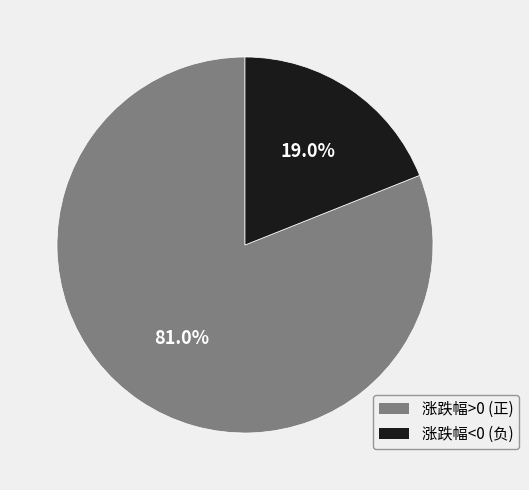

Is there any slice that represents more than half of the pie?

Yes